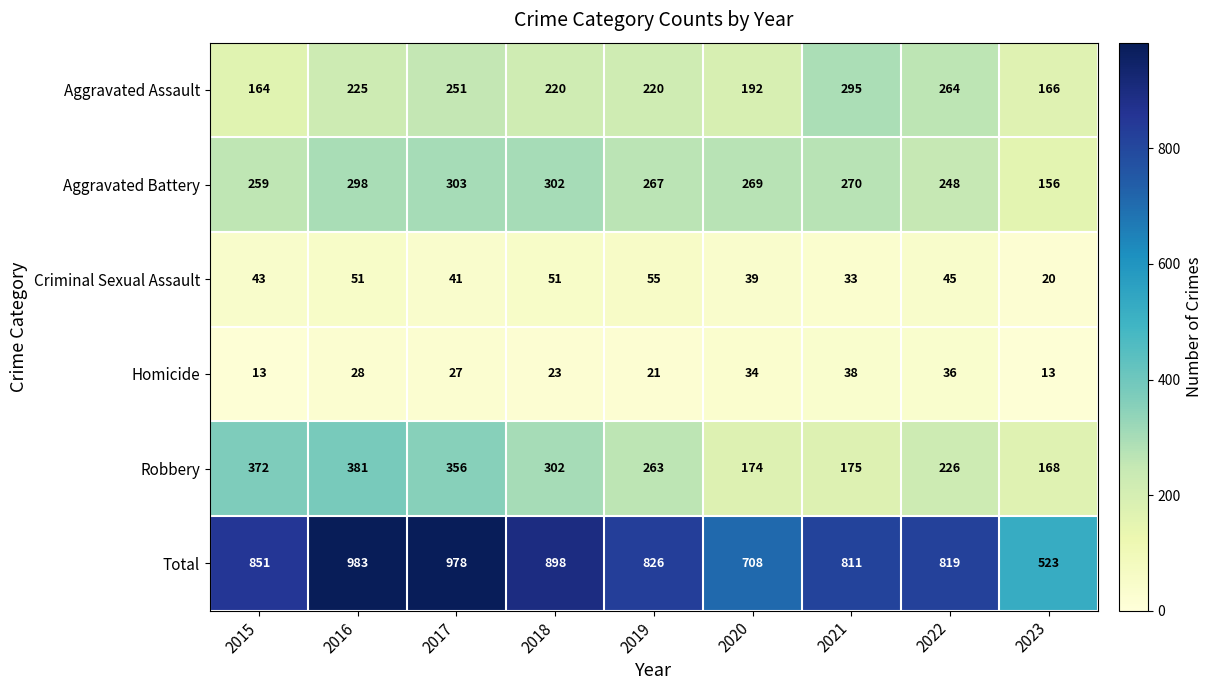

Between 2017 and 2021, which series saw the biggest shift?

Robbery